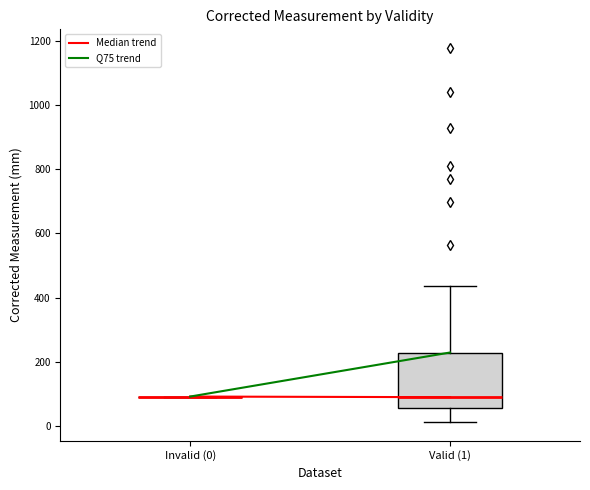

Reading left to right, transcribe this box plot: for each box, give where its median line is, the range the box spans, and where its two whiskers end, as read against the y-axis. The values are not printed on the chart, so give them approximately, as read against the axis.

Invalid (0): box collapsed to a line at 100, whiskers 100 to 100
Valid (1): median 80, box 60 to 220, whiskers 20 to 440